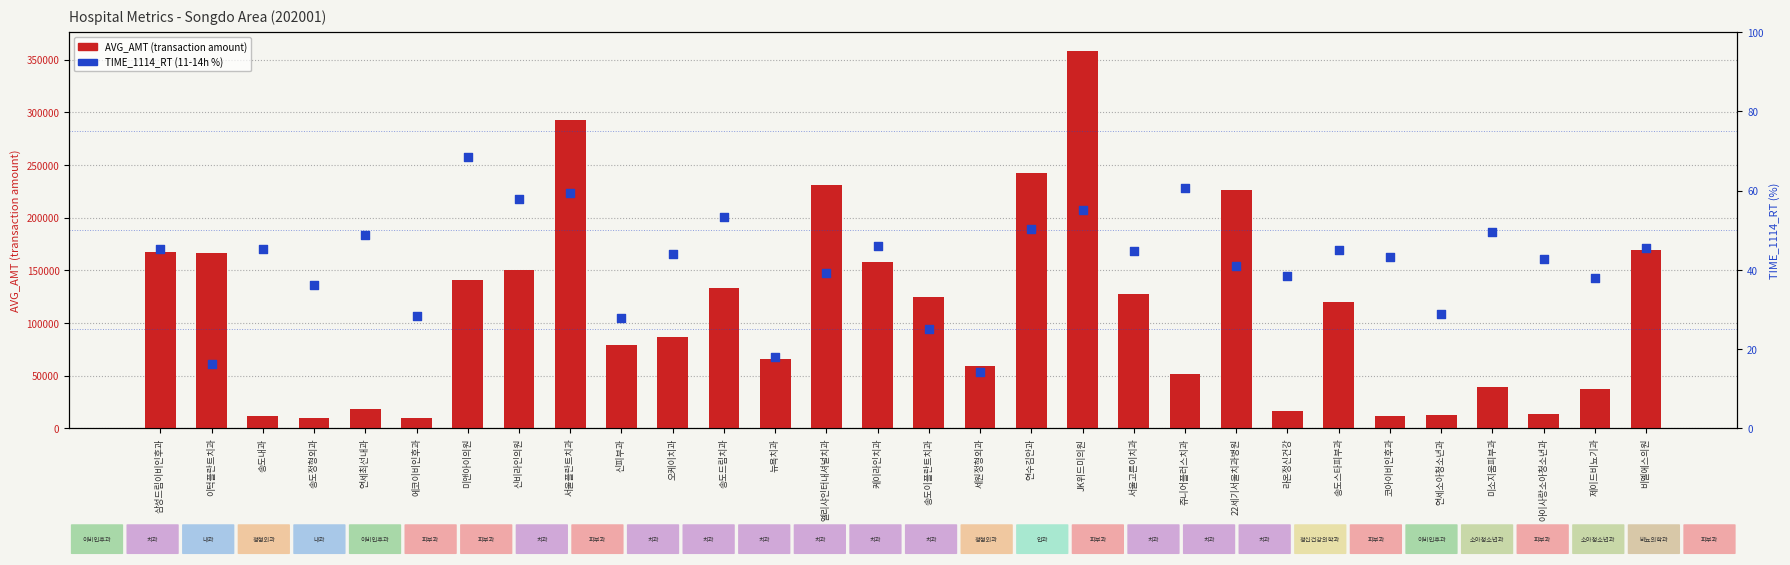

What are all the series names shown in the legend?

AVG_AMT, TIME_1114_RT (%)